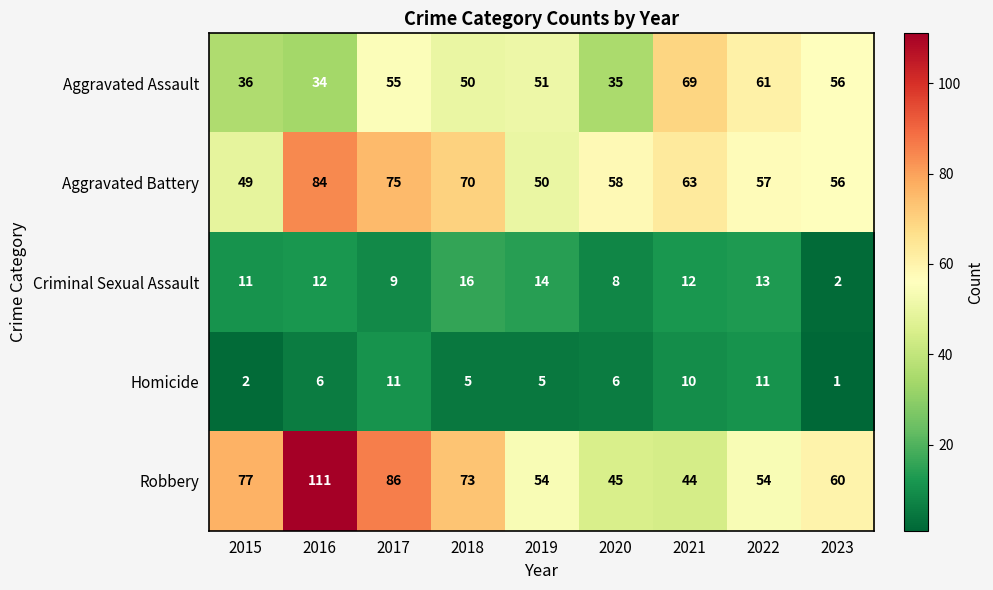

At which category is the sum across all series the highest?

2016